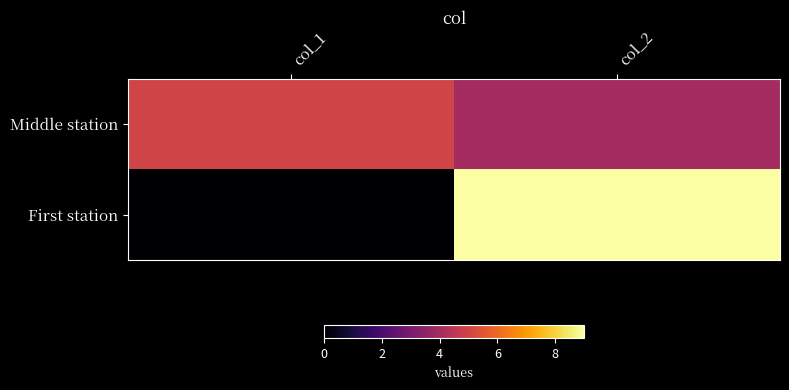

At which category is the sum across all series the highest?

col_2